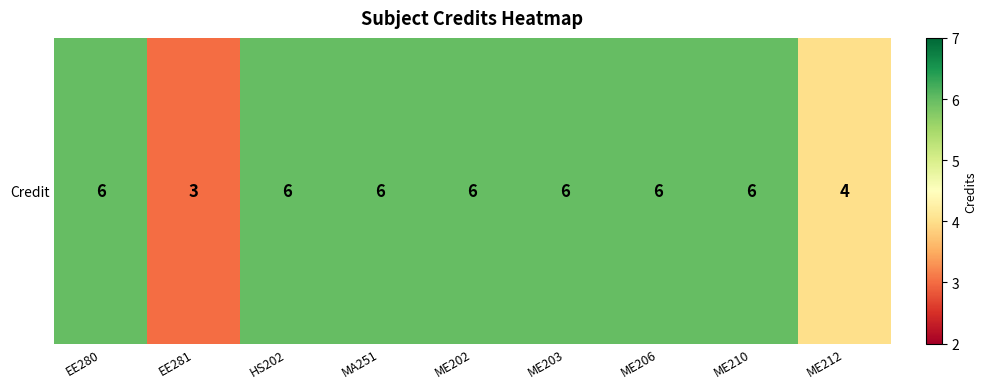

How many data points does each series have?

9